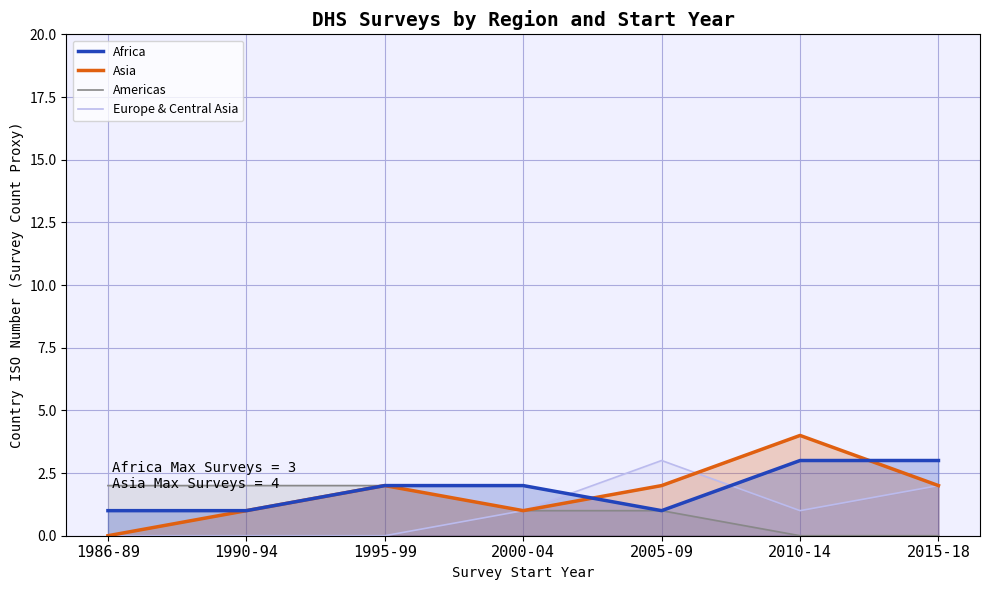

Count the Asia values in the range 1 to 2.

5